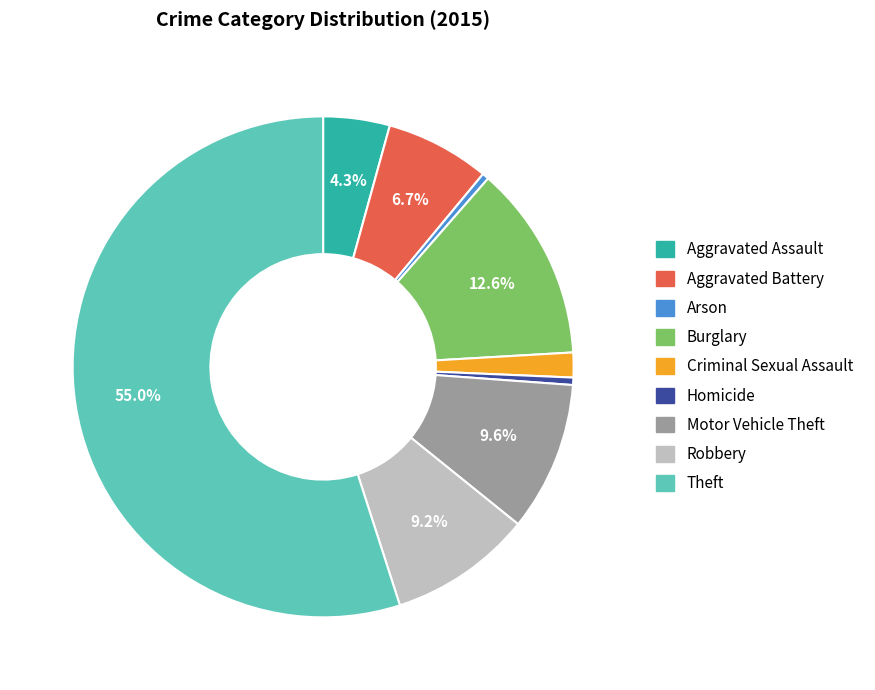

Does Theft account for over 50% of the chart?

Yes